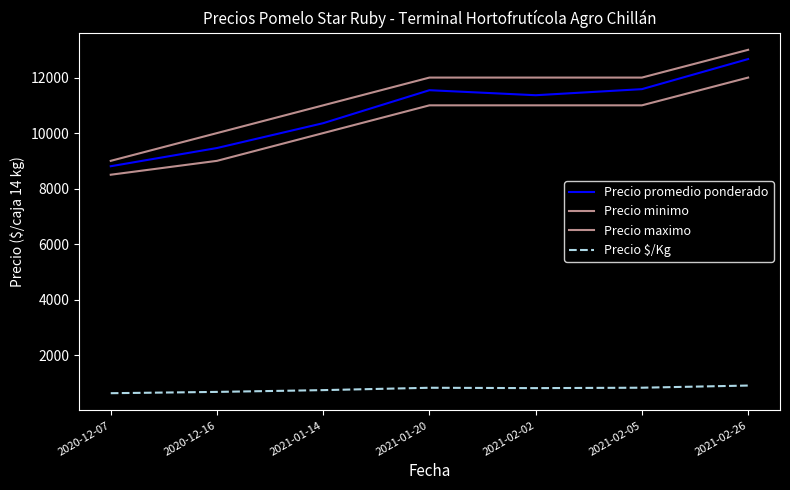

Which has a higher value, 2021-02-05 or 2021-02-02?

2021-02-05